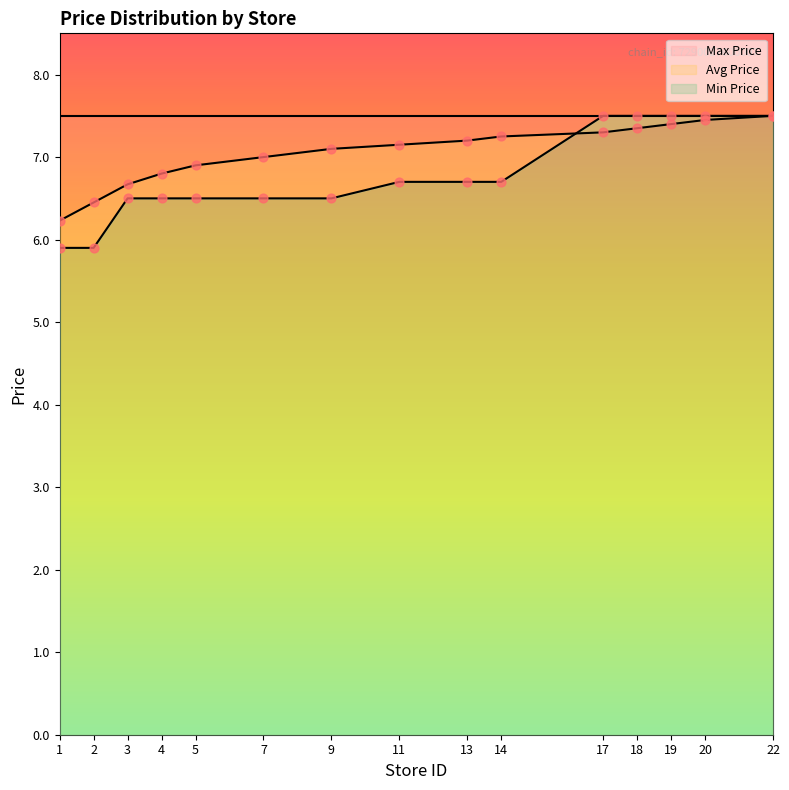

Which series has the widest spread of Y values?

Min Price